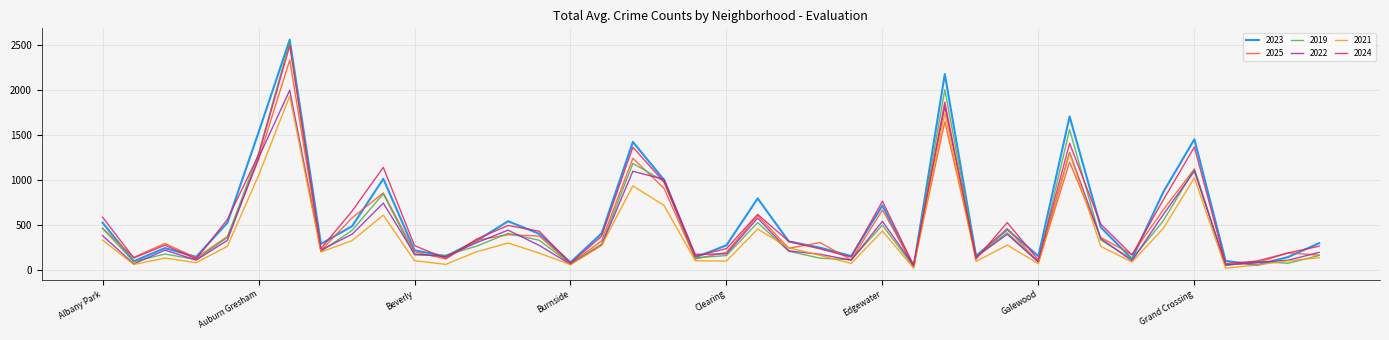

Which series has the largest range (max minus min)?

2023